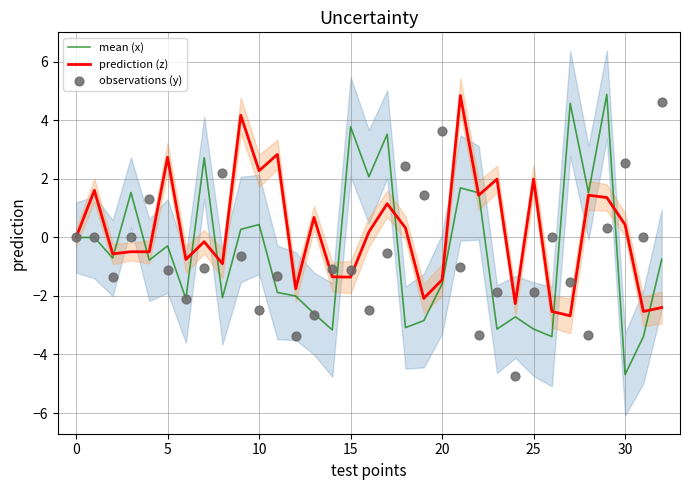

At which category is the sum across all series the highest?

29